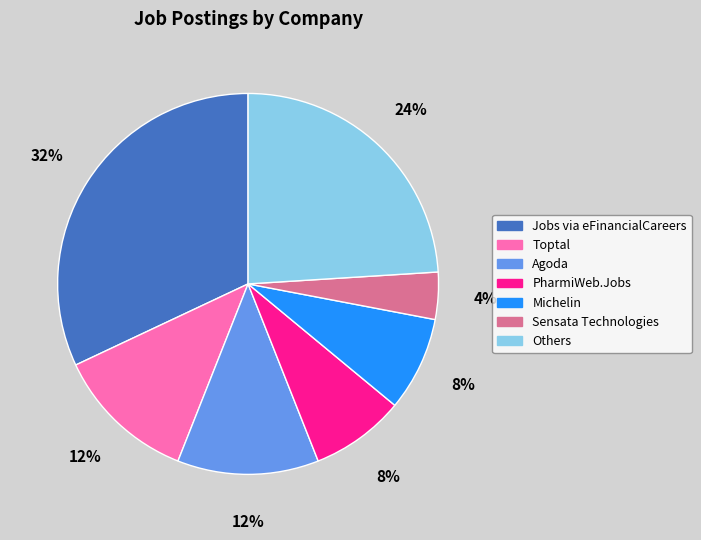

Count the number of slices in the pie.

7